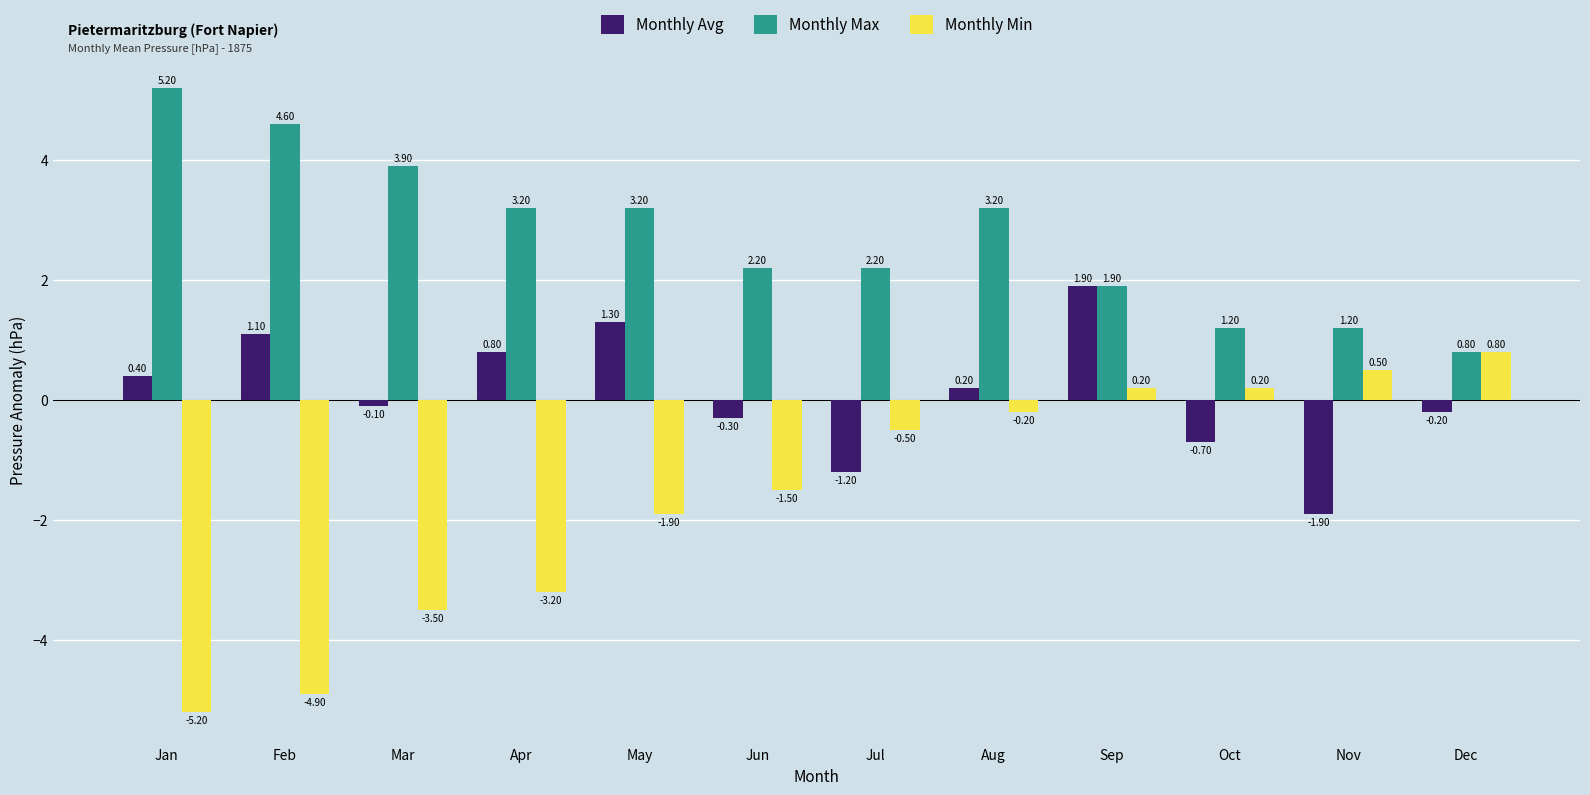

How many distinct data groups are displayed?

3